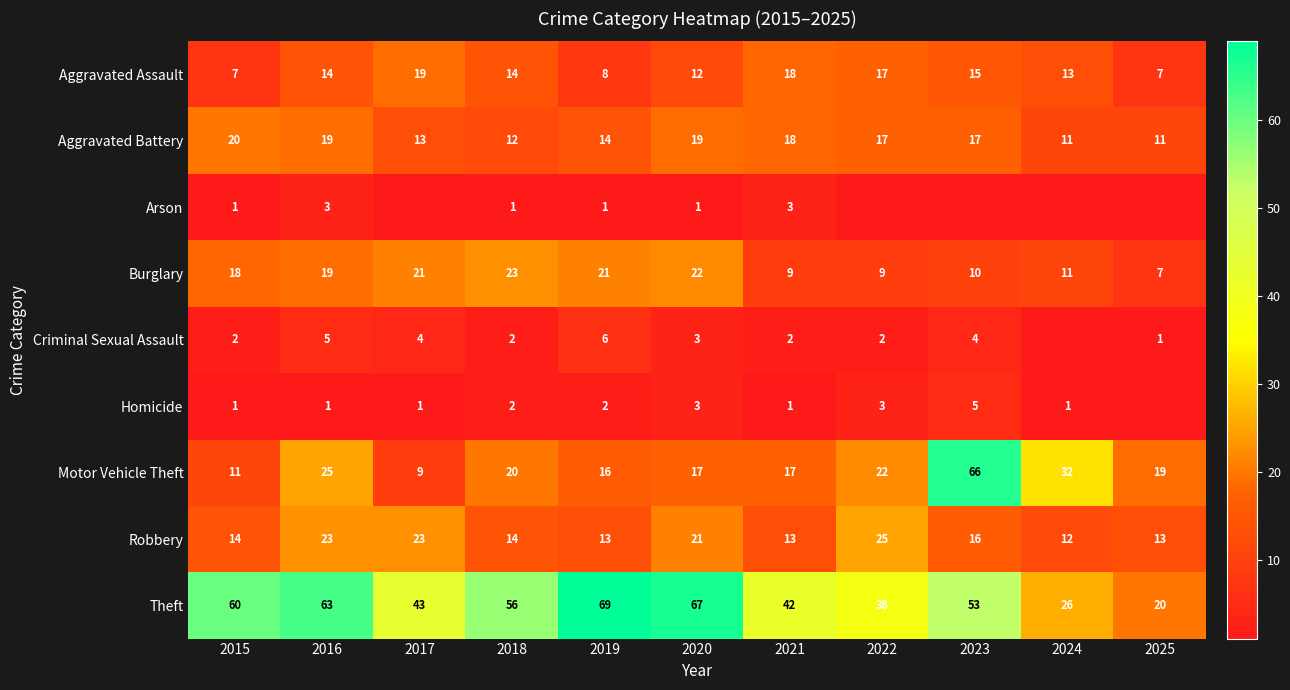

The Theft series shows 60 at 2015. True or false?

True